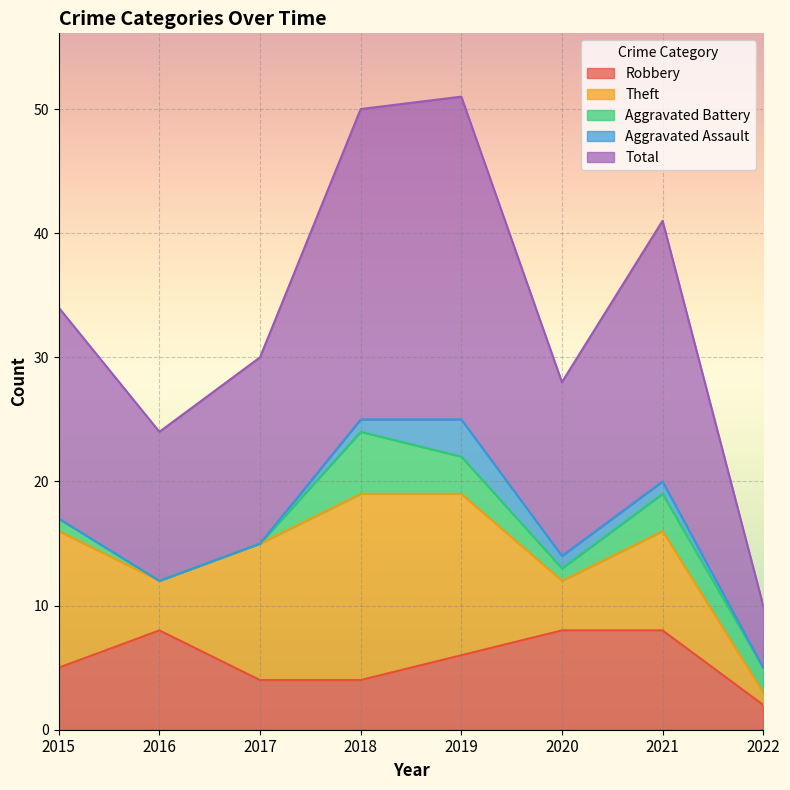

True or false: Total has more than 2 interior local peaks.

False